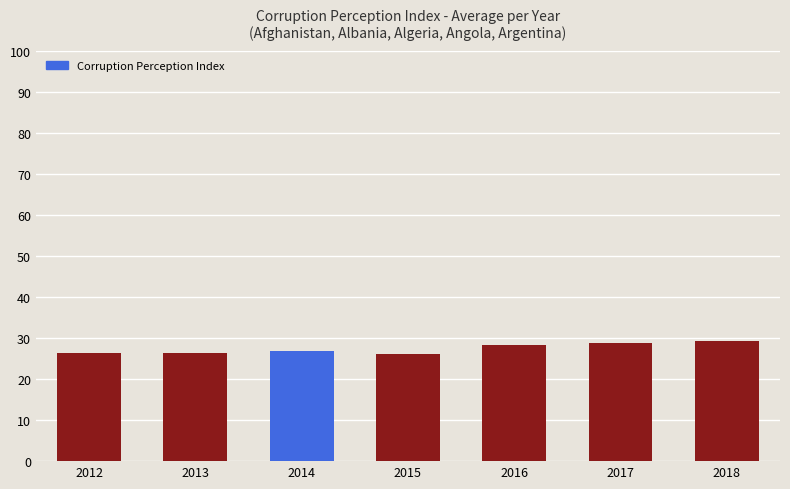

What is the greatest value displayed?

29.2